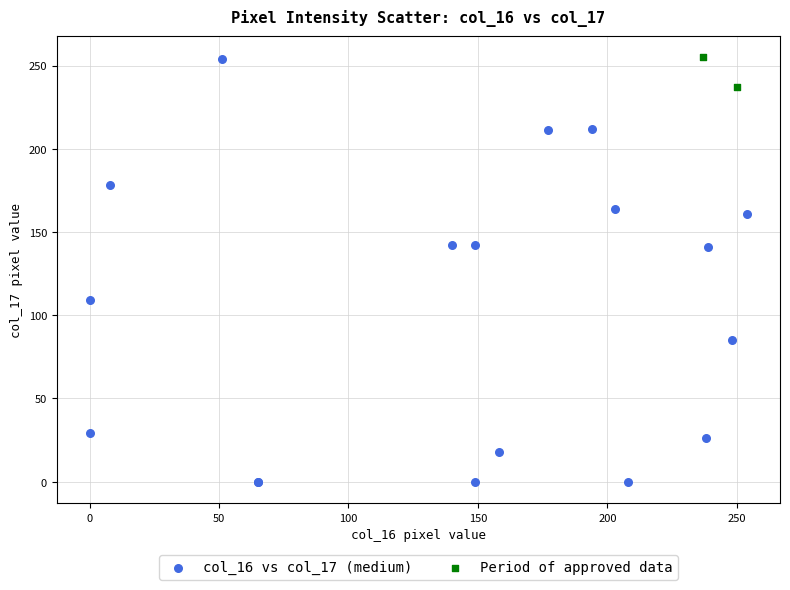

Which series has the largest Y range (max minus min)?

col_16 vs col_17 (medium)